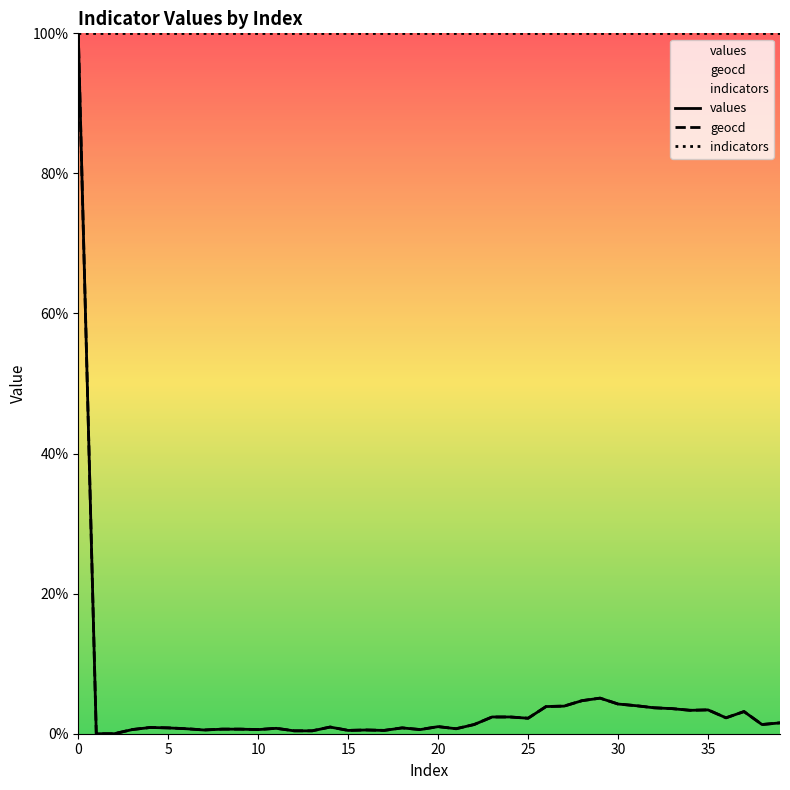

How many lines are shown in the chart?

3